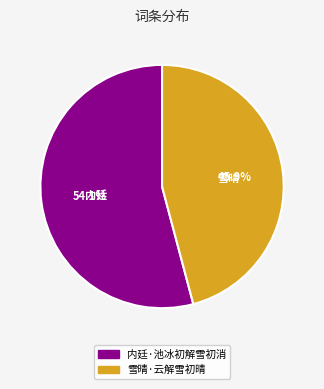

The 雪晴·云解雪初晴 slice represents 40% of the pie. True or false?

False